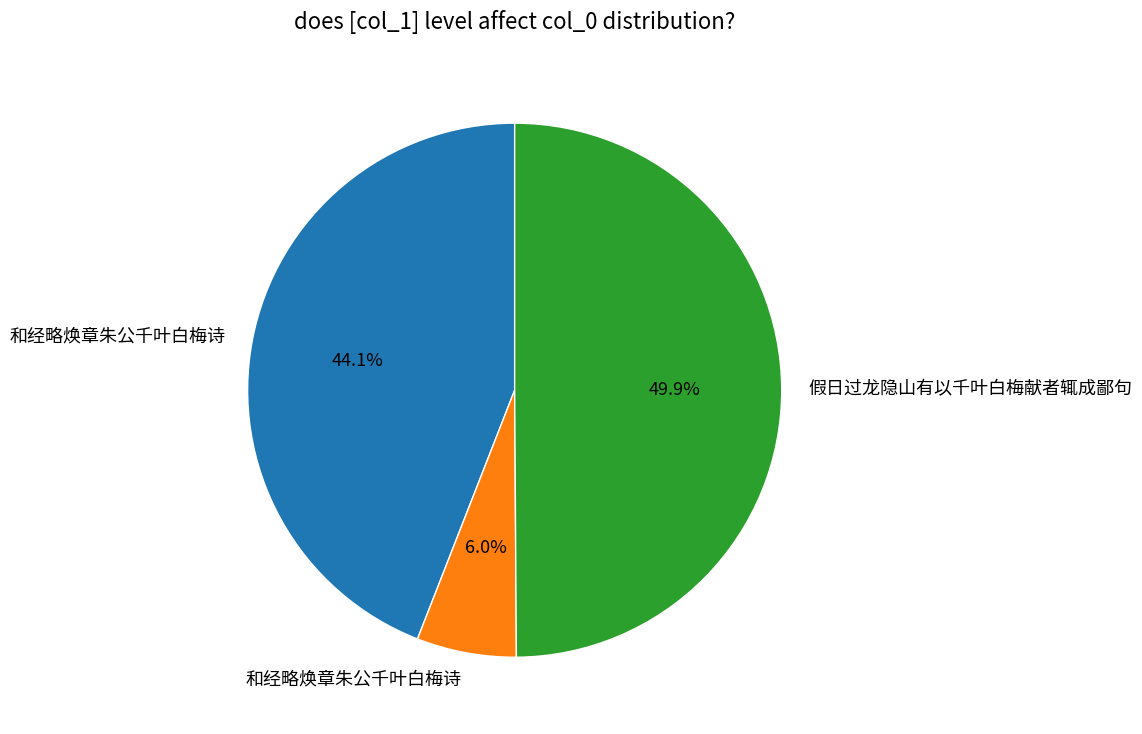

Count the number of slices in the pie.

3